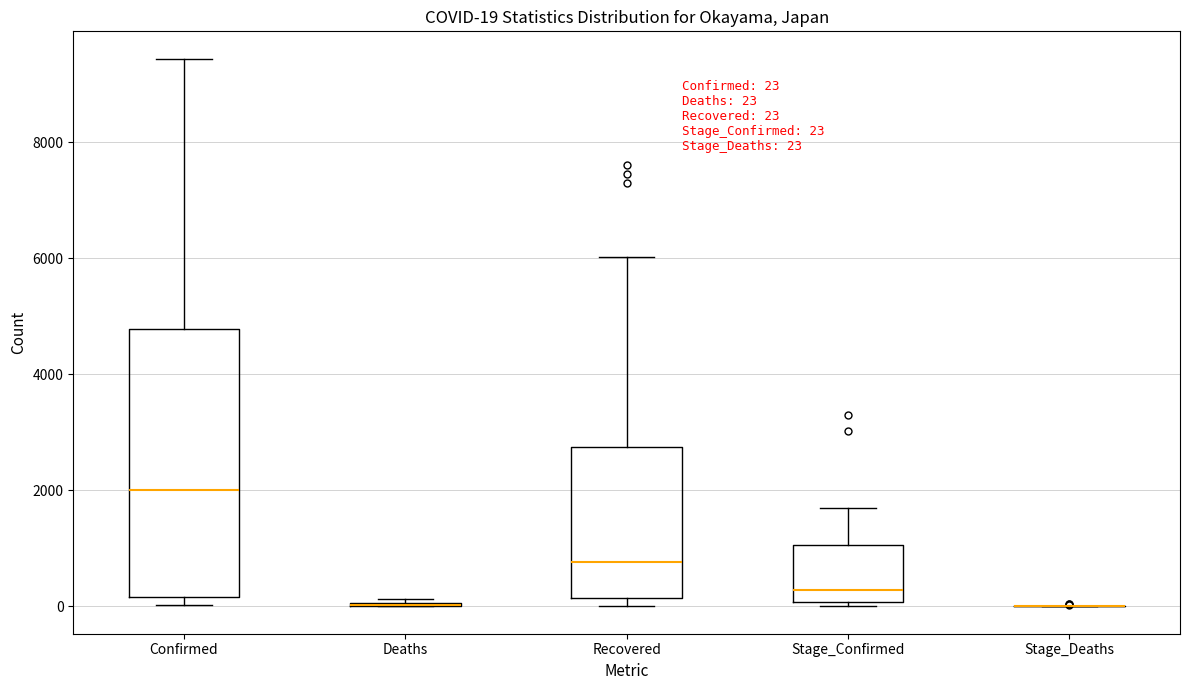

Which box is the tallest, from its lower edge to its upper edge?

Confirmed